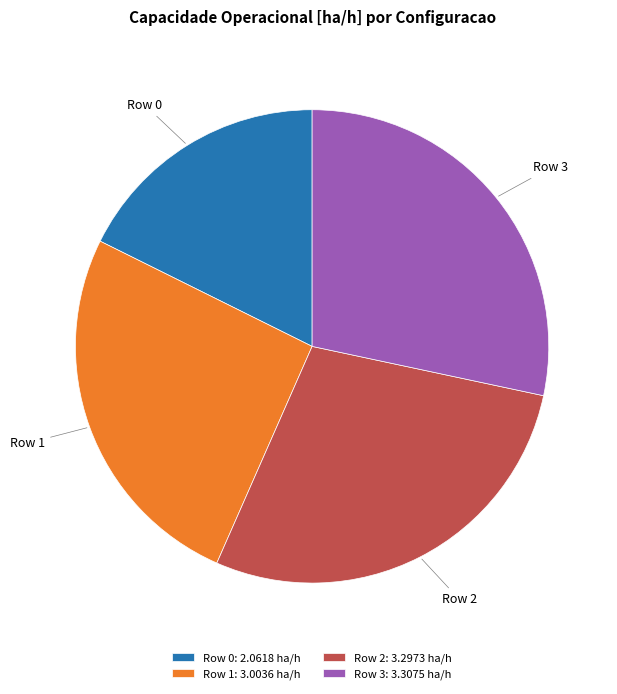

True or false: Row 2 accounts for 41% of the total.

False